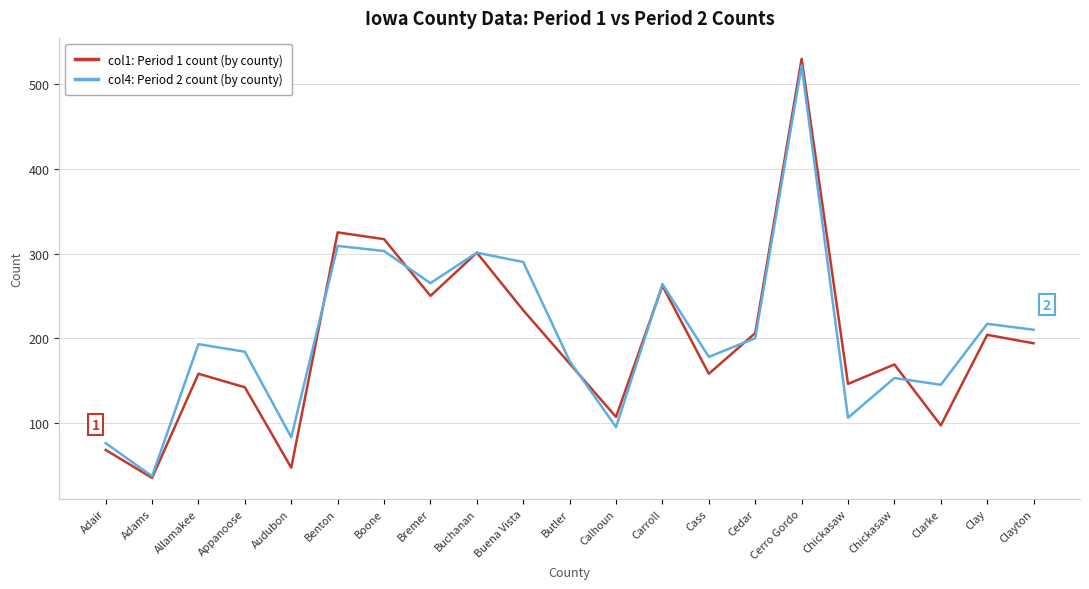

How many lines are shown in the chart?

2